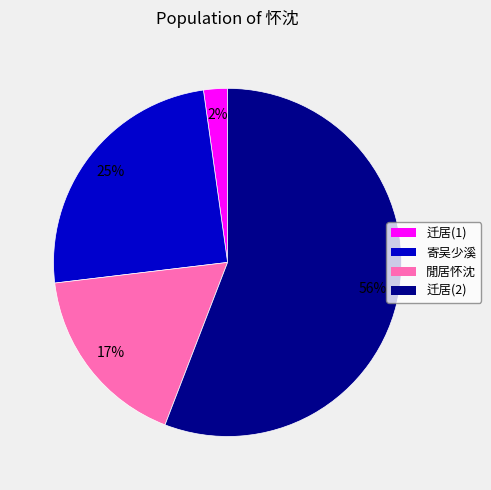

Which has a higher value, 迁居(1) or 迁居(2)?

迁居(2)